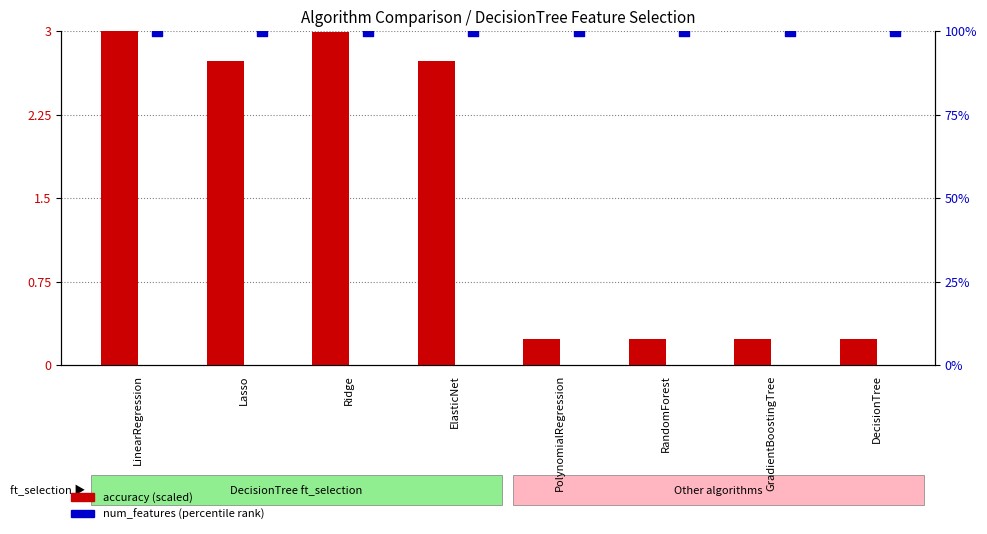

Which series reaches the minimum Y coordinate?

accuracy (scaled)